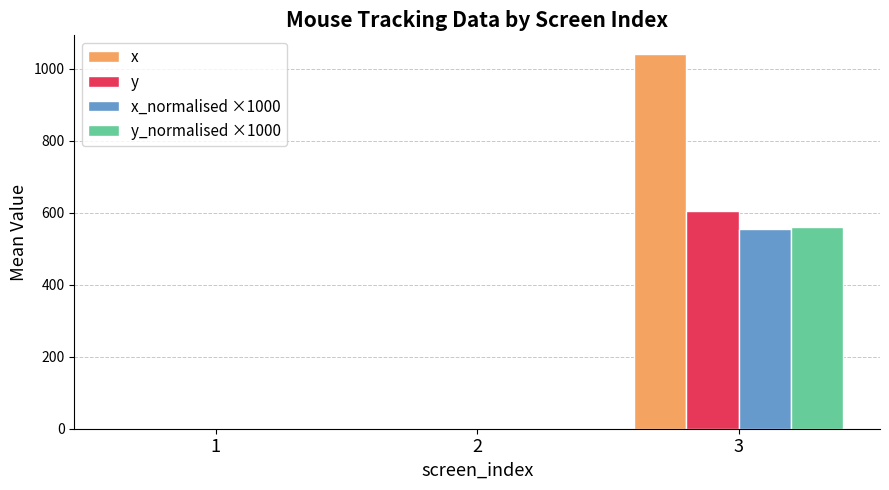

What is the highest value of the x series?

1040.1